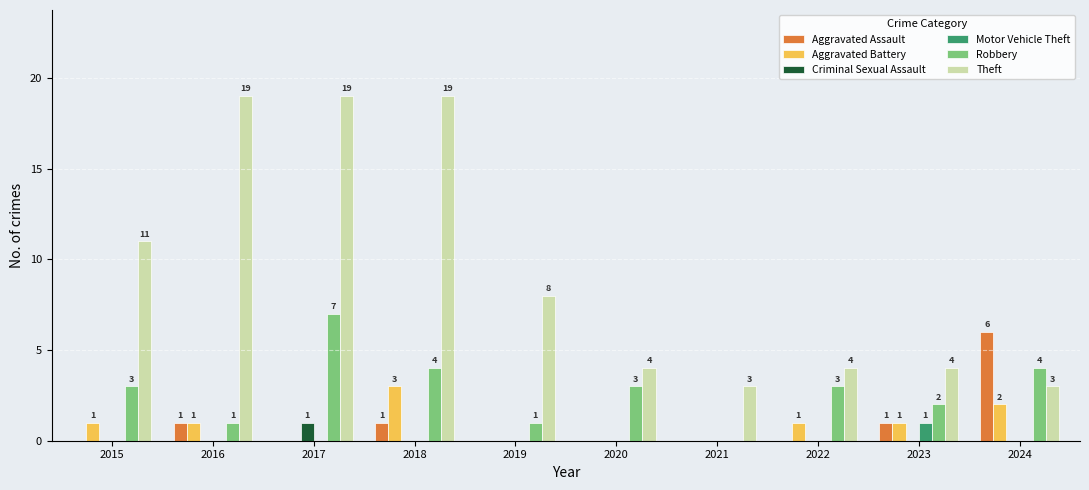

Reading left to right, extract all data points from this chart.

Aggravated Assault: 2015=0	2016=1	2017=0	2018=1	2019=0	2020=0	2021=0	2022=0	2023=1	2024=6
Aggravated Battery: 2015=1	2016=1	2017=0	2018=3	2019=0	2020=0	2021=0	2022=1	2023=1	2024=2
Criminal Sexual Assault: 2015=0	2016=0	2017=1	2018=0	2019=0	2020=0	2021=0	2022=0	2023=0	2024=0
Motor Vehicle Theft: 2015=0	2016=0	2017=0	2018=0	2019=0	2020=0	2021=0	2022=0	2023=1	2024=0
Robbery: 2015=3	2016=1	2017=7	2018=4	2019=1	2020=3	2021=0	2022=3	2023=2	2024=4
Theft: 2015=11	2016=19	2017=19	2018=19	2019=8	2020=4	2021=3	2022=4	2023=4	2024=3